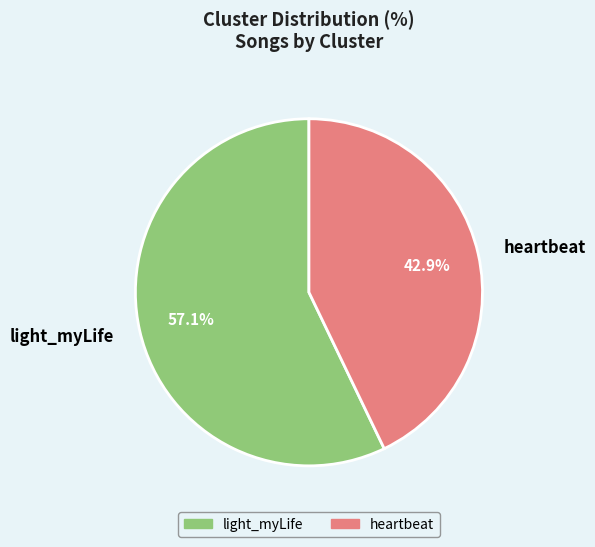

True or false: light_myLife accounts for 57% of the total.

True